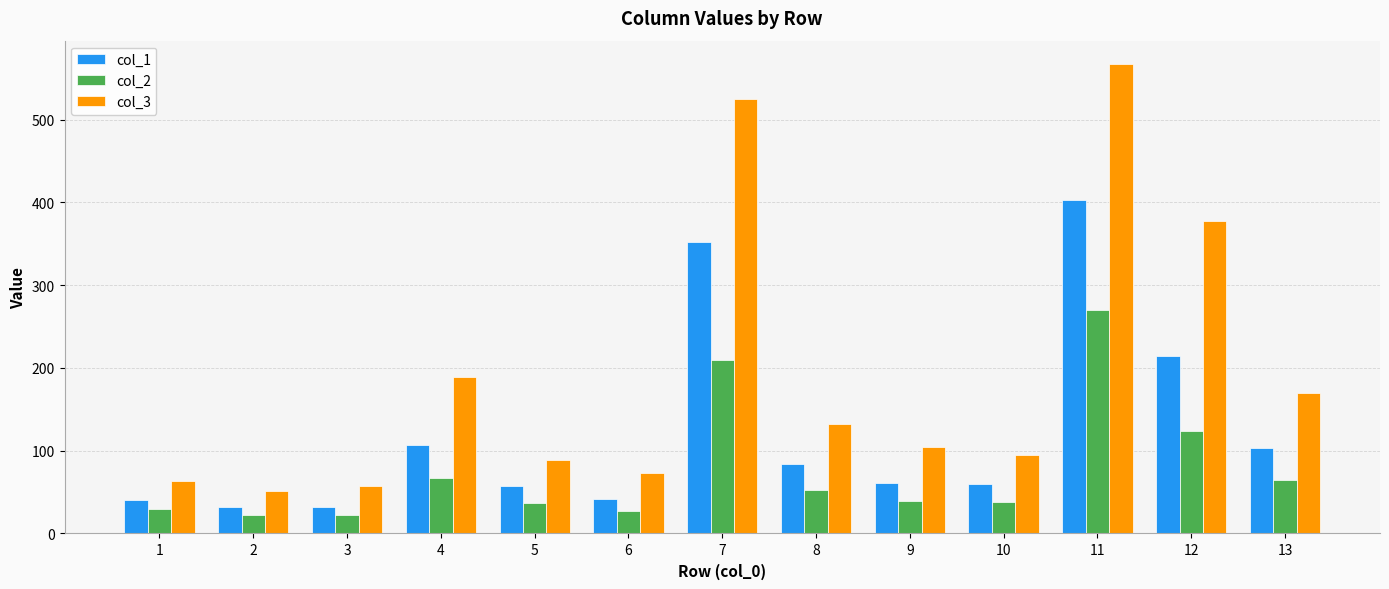

What is the highest value of the col_2 series?

269.5